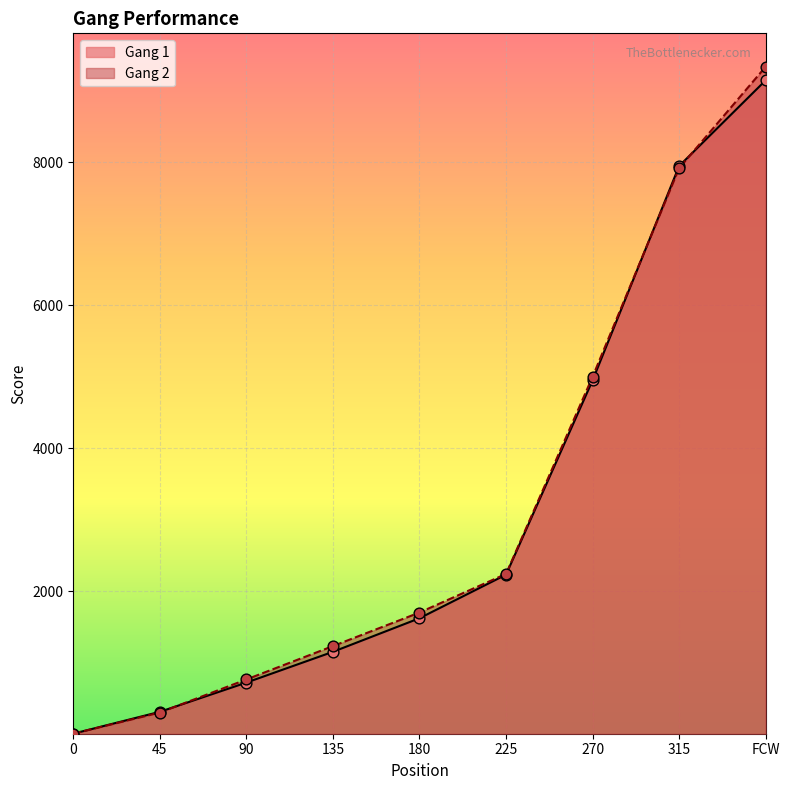

Which series has the widest spread of Y values?

Gang 2